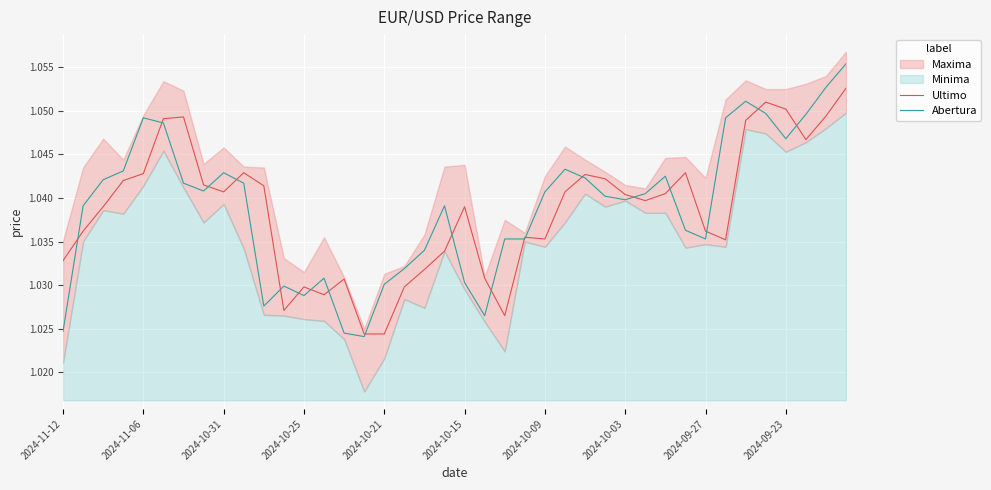

What position from the right is 2024-10-15?

20